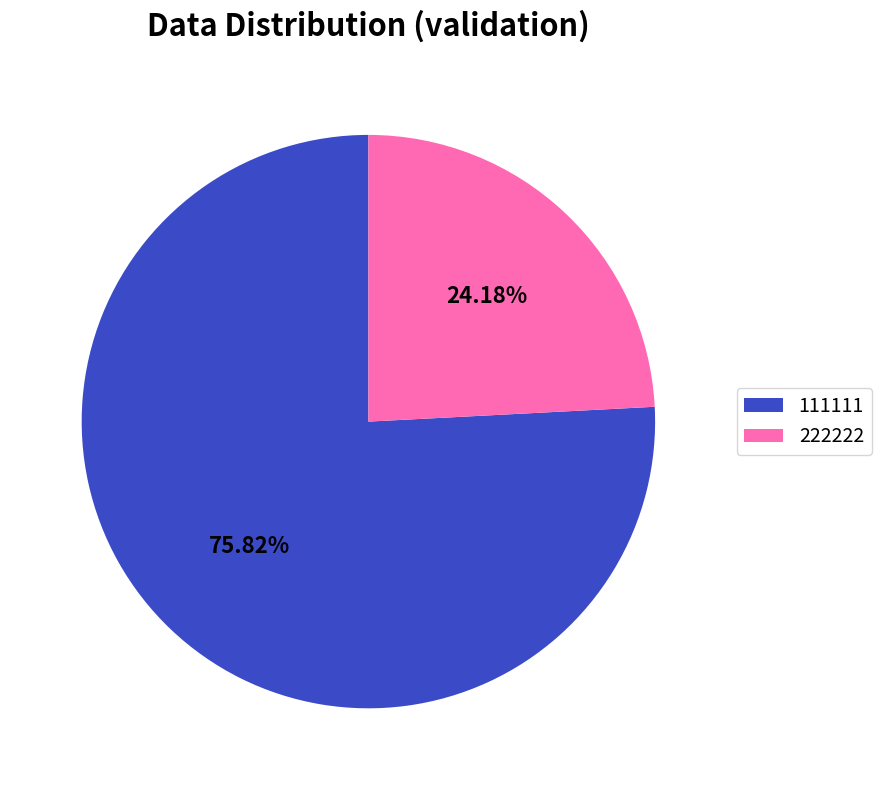

What is the smallest slice in the pie chart?

222222